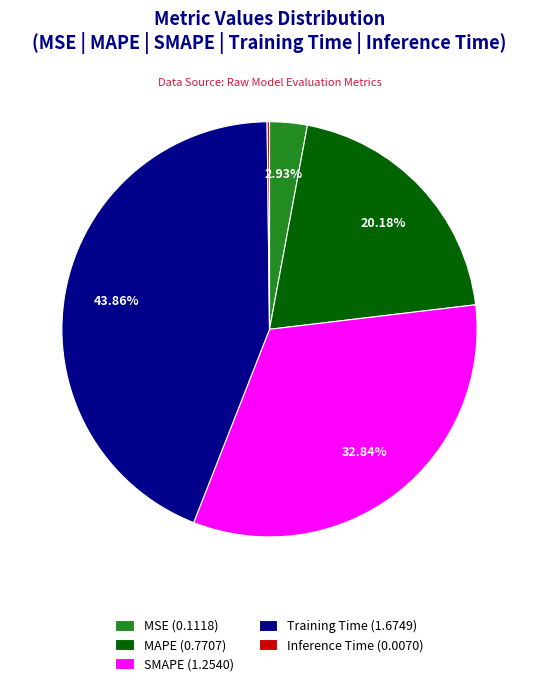

Combined, do Training Time (1.6749) and SMAPE (1.2540) account for over 50%?

Yes